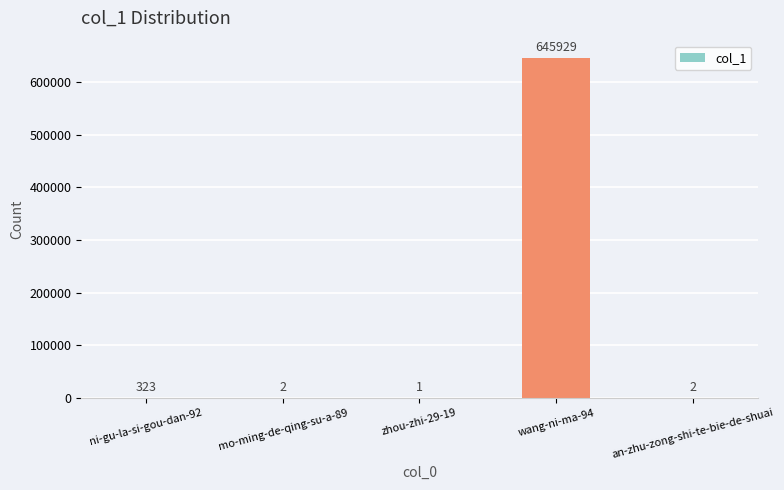

Which category has the highest value across all series?

wang-ni-ma-94